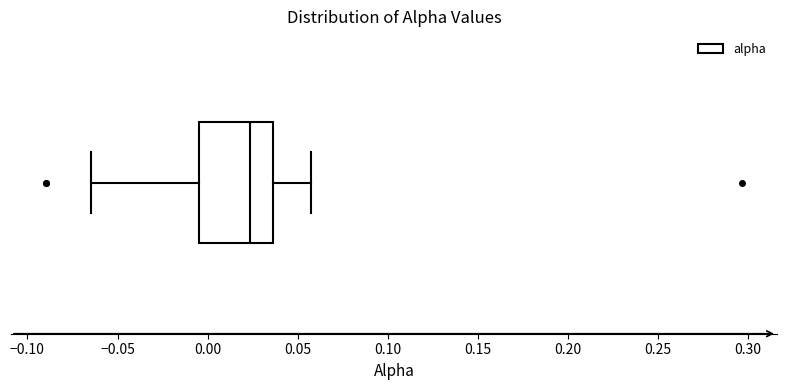

Where does the right whisker of the box end on the x-axis? The values are not printed on the chart, so give them approximately, as read against the axis.

0.055